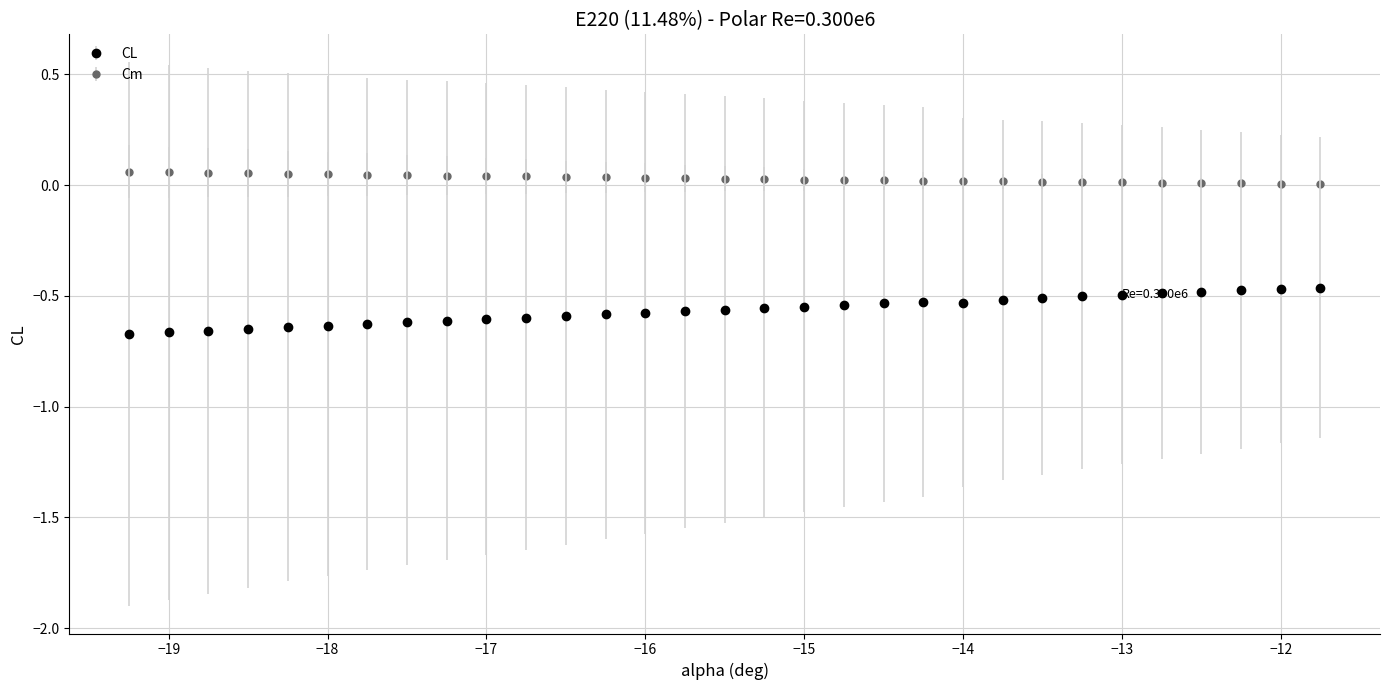

Which series has the largest total across all categories?

Cm